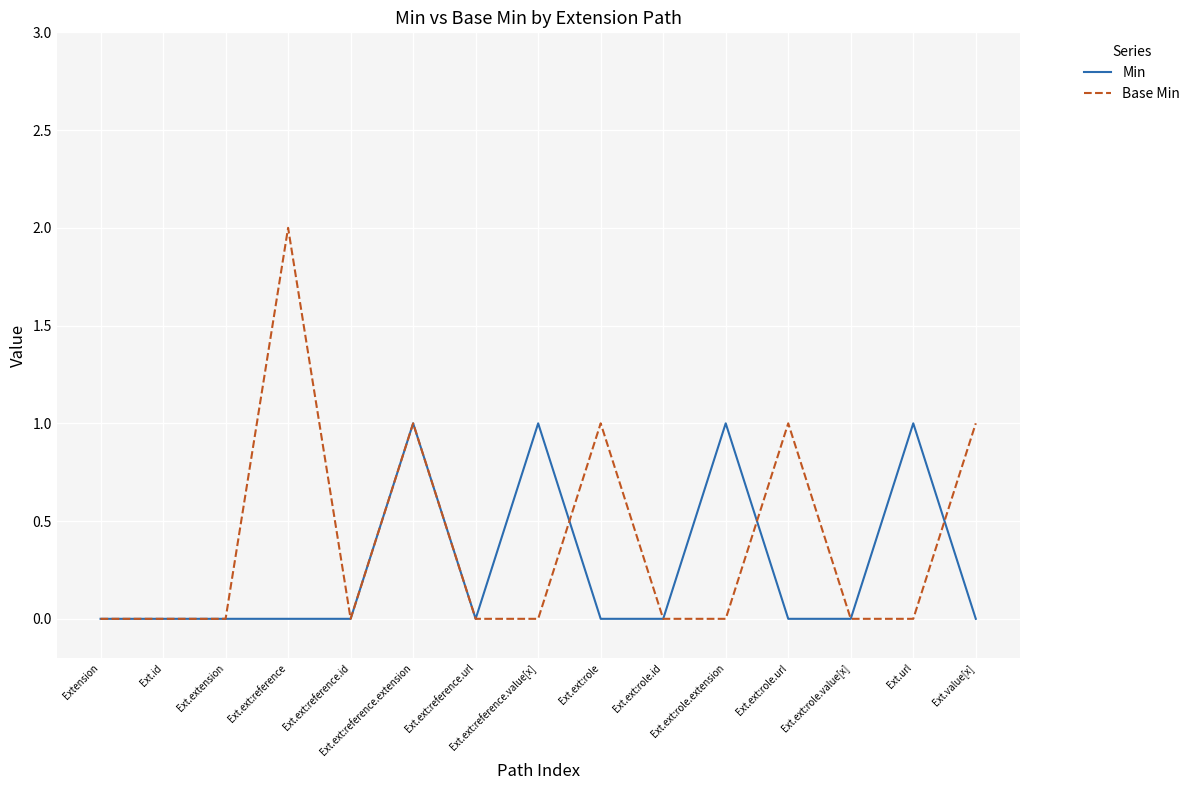

Which series has the largest range (max minus min)?

Base Min